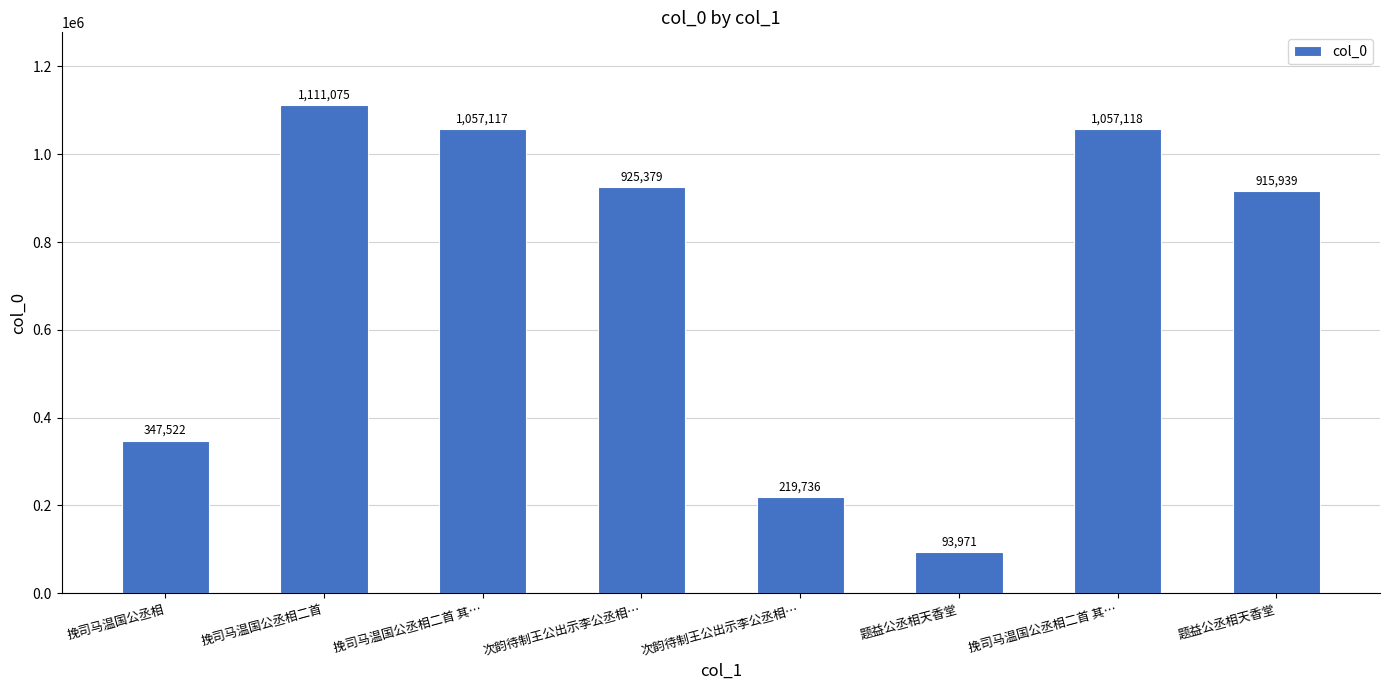

The chart shows a value of 1111075 at 挽司马温国公丞相二首. True or false?

True